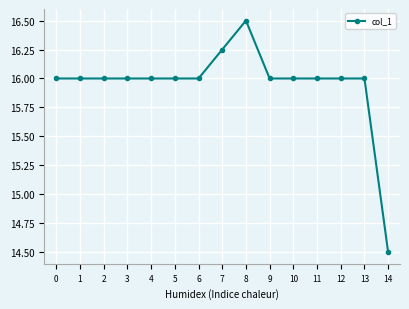

Between 14 and 3, which is larger?

3